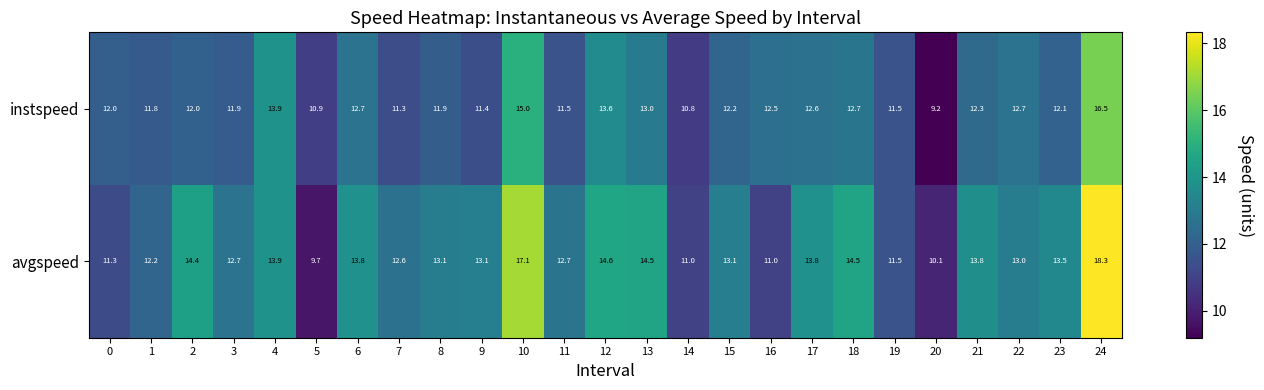

At which category does the chart reach its peak across all series?

24